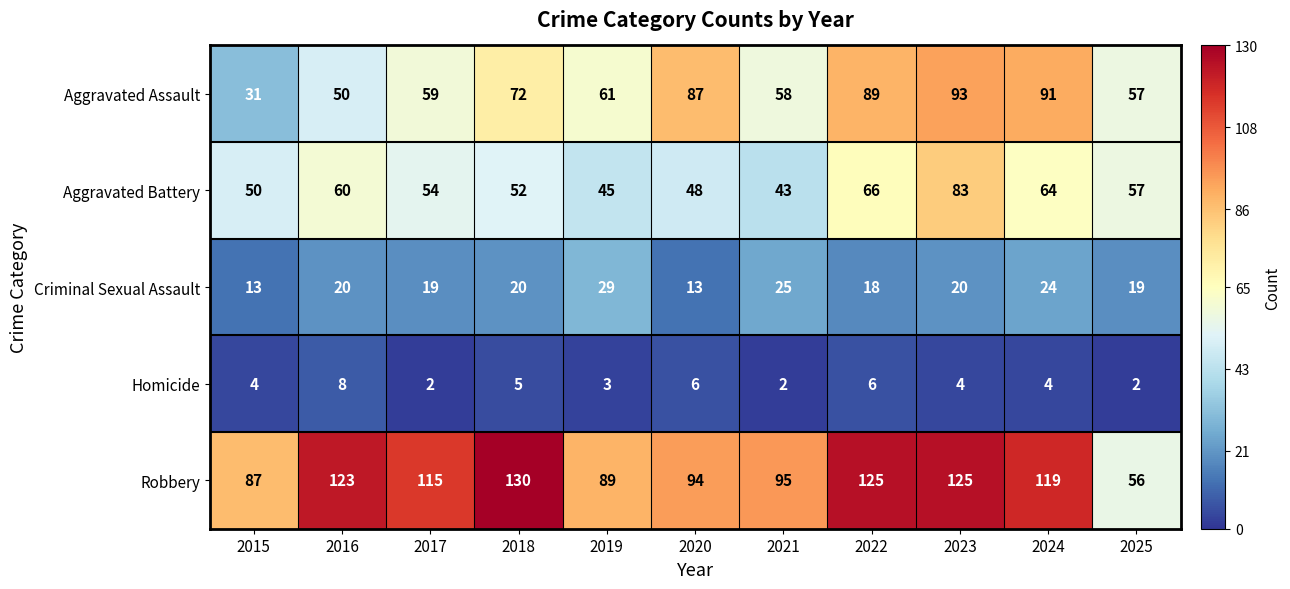

What is the sum of the Aggravated Battery values at 2022 and 2018?

118